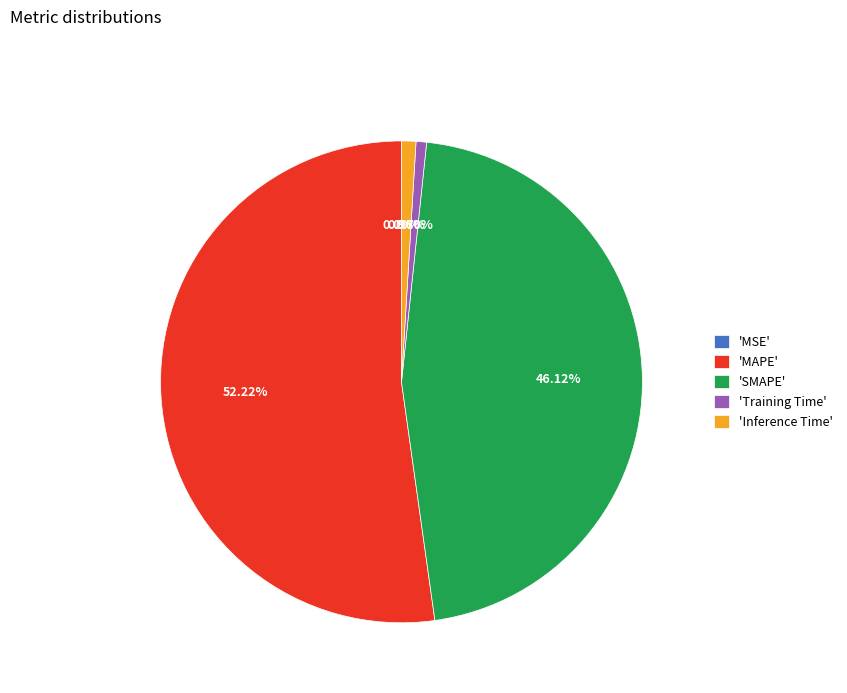

Is there a majority slice in this chart?

Yes